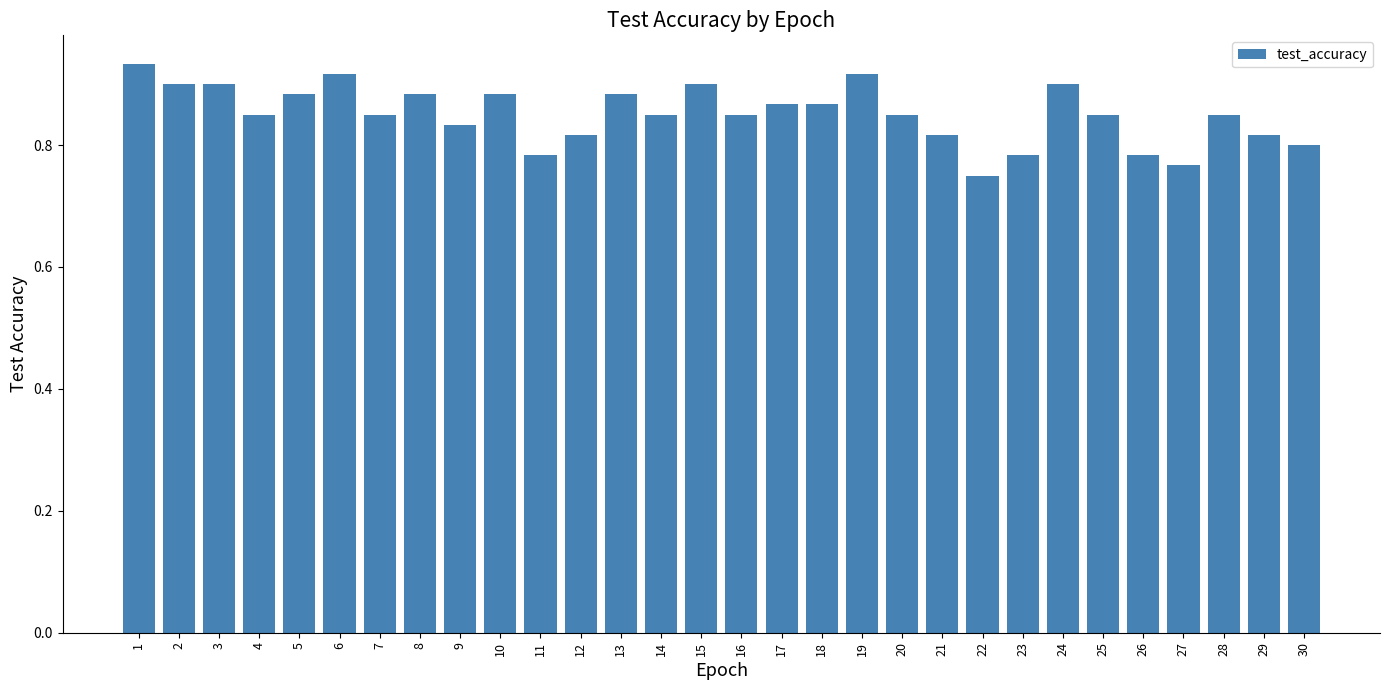

What is the sum of the values at 27 and 20?

1.6